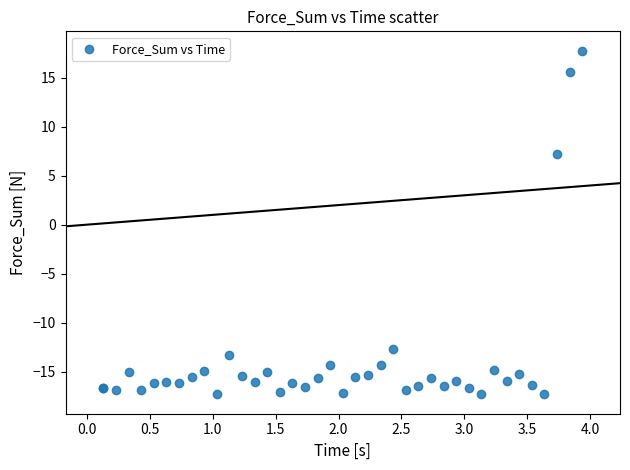

What Y value in the scatter plot is closest to 0?

7.2